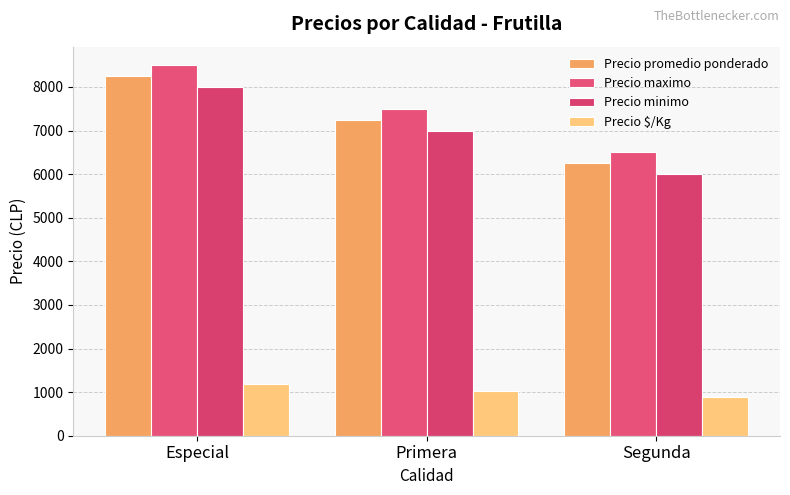

The Precio minimo series shows 6000 at Segunda. True or false?

True